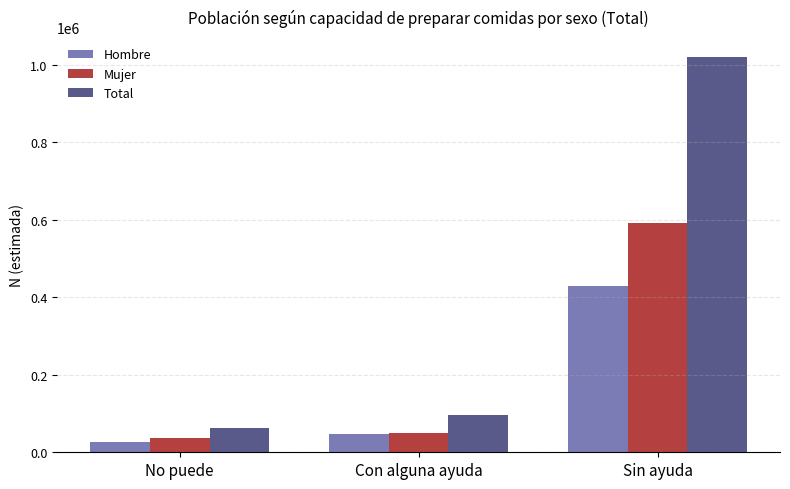

The Total series shows 63152 at Con alguna ayuda. True or false?

False